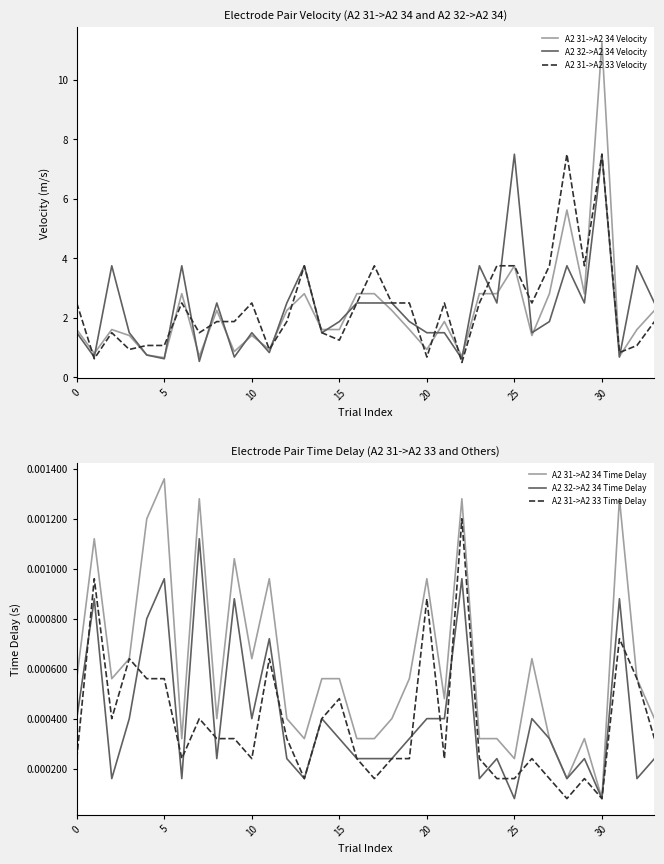

At which category is the sum across all series the highest?

30